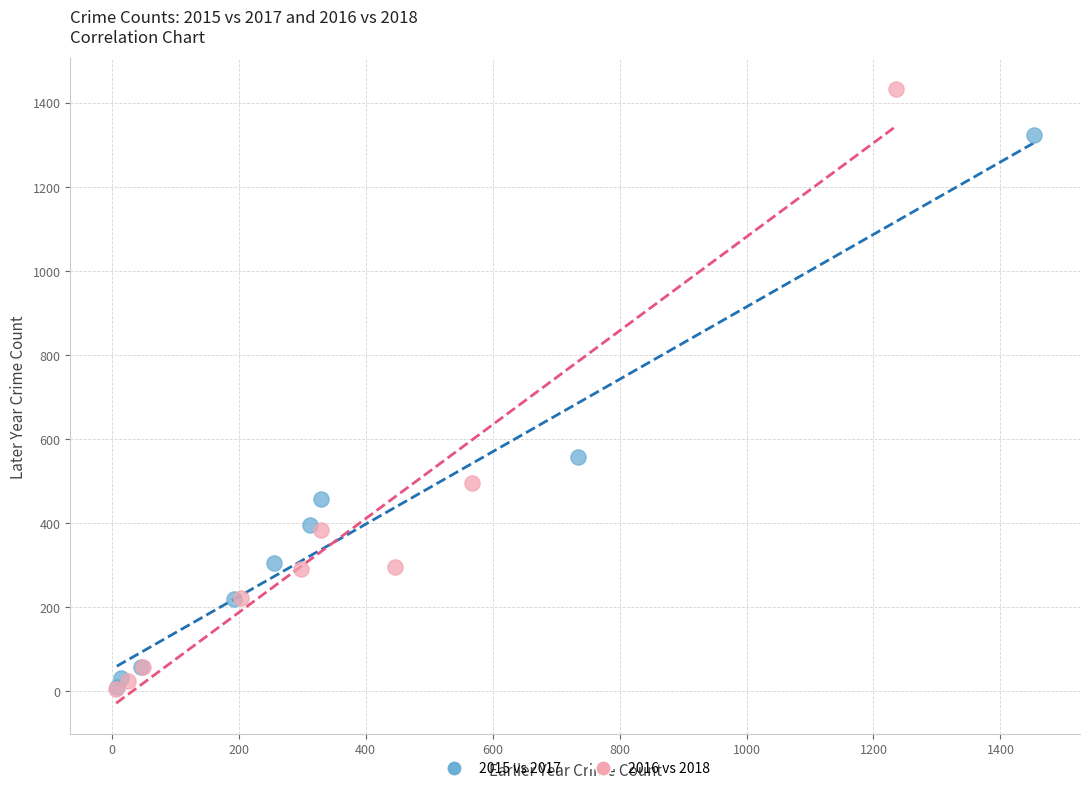

What are all the series names shown in the legend?

2015 vs 2017, 2016 vs 2018